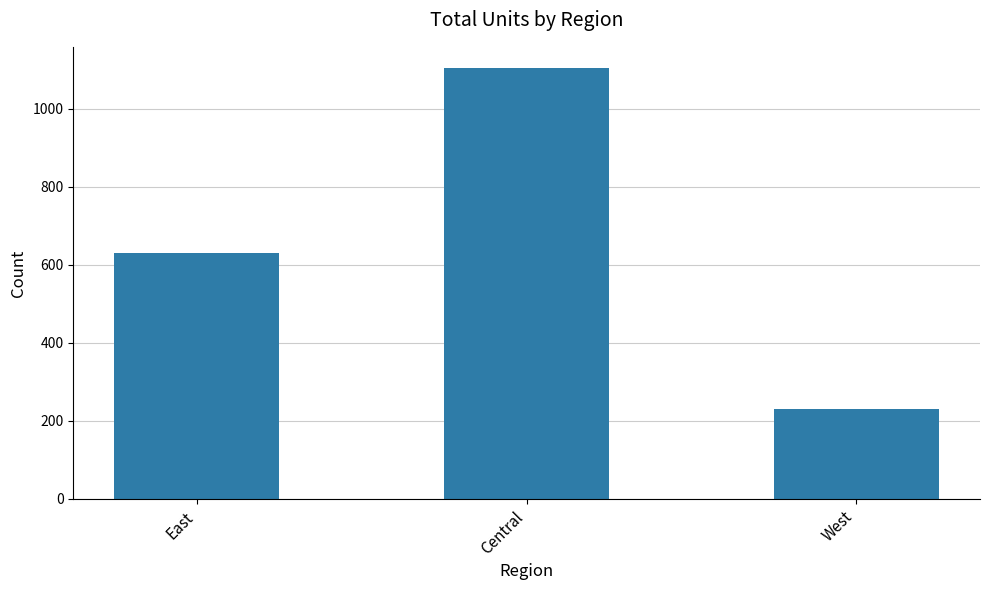

Does the chart contain any negative values?

No